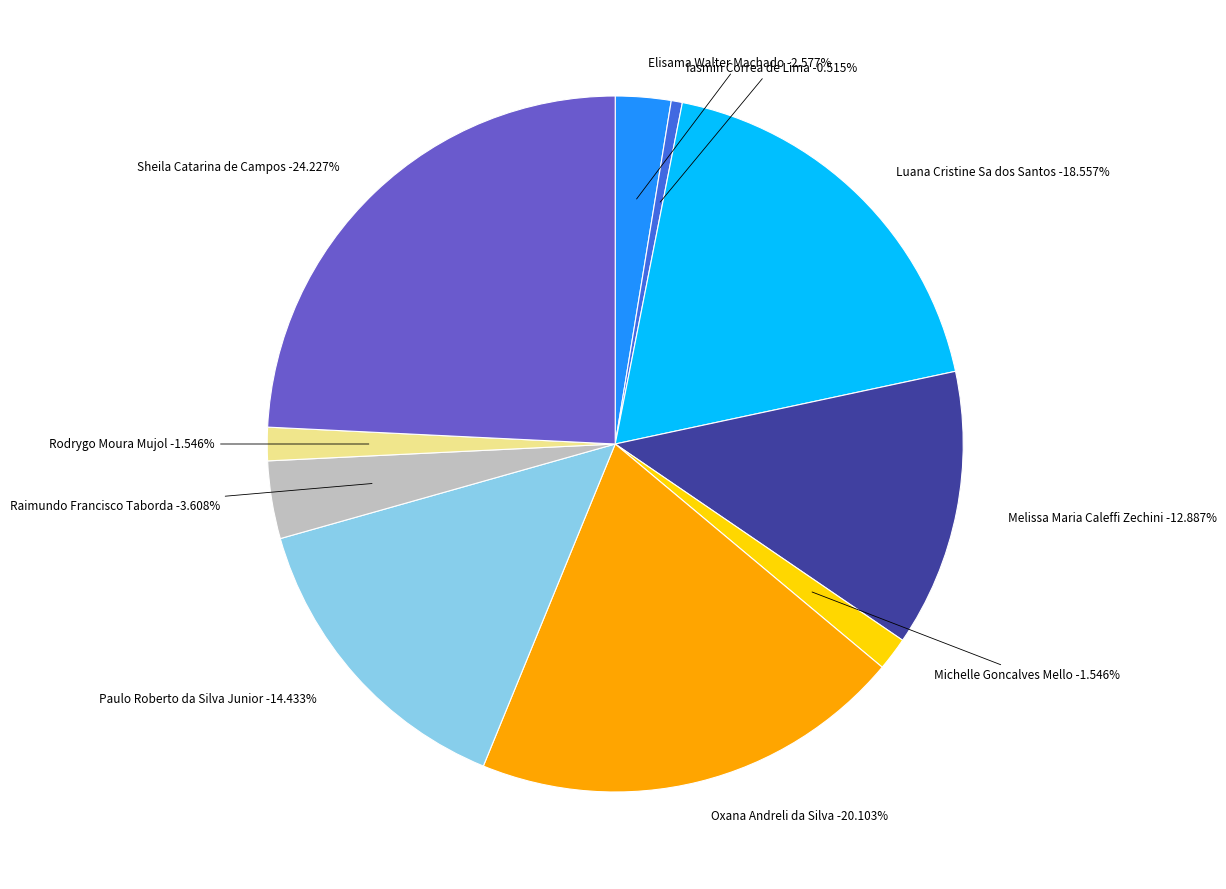

To the nearest percent, what is the difference between the largest and smallest slice percentages?

24%